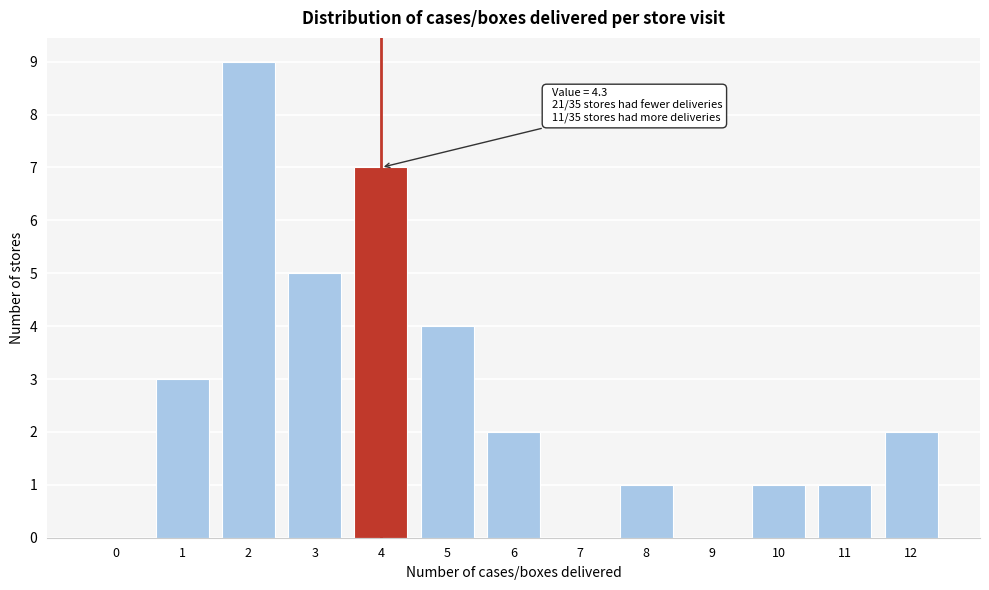

Reading left to right, list all the values displayed in this chart.

0=0	1=3	2=9	3=5	4=7	5=4	6=2	7=0	8=1	9=0	10=1	11=1	12=2